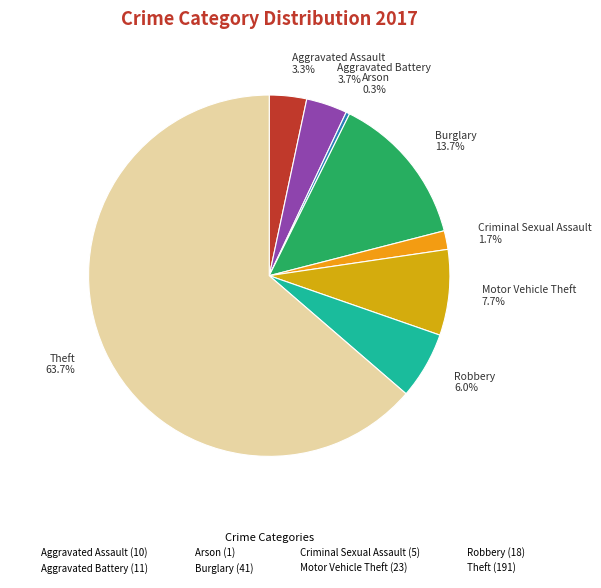

To the nearest percent, what portion does Robbery represent?

6%